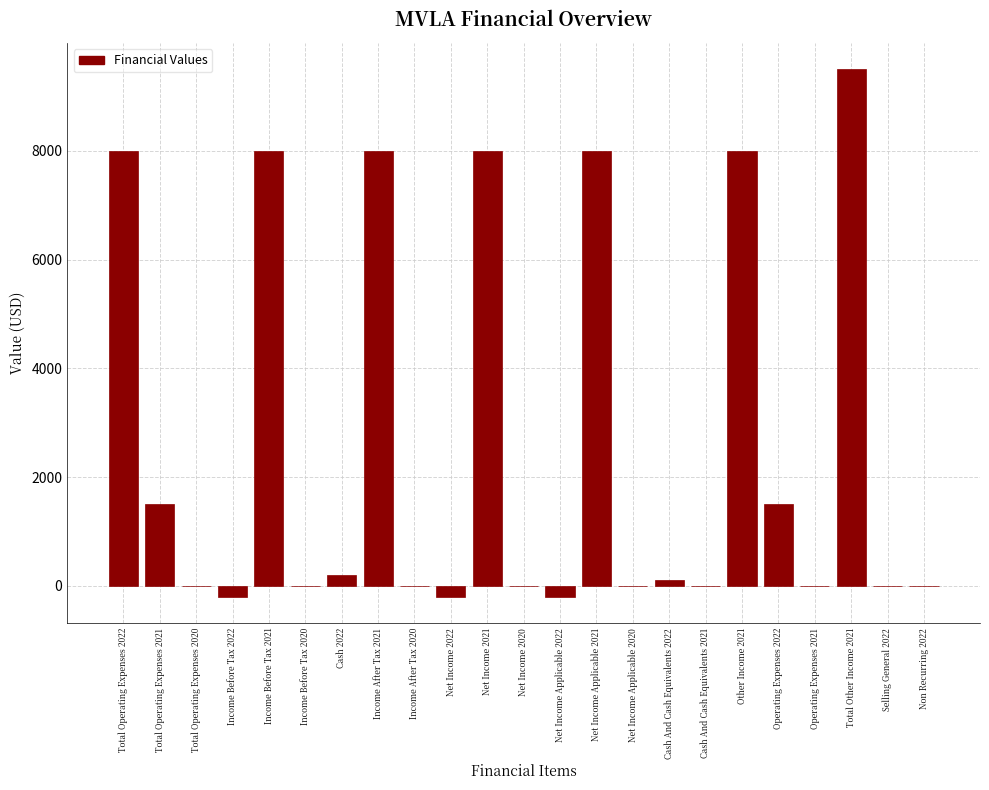

Reading right to left, what are all the values shown in this chart?

Non Recurring 2022=0	Selling General 2022=0	Total Other Income 2021=9500	Operating Expenses 2021=0	Operating Expenses 2022=1500	Other Income 2021=8000	Cash And Cash Equivalents 2021=0	Cash And Cash Equivalents 2022=100	Net Income Applicable 2020=0	Net Income Applicable 2021=8000	Net Income Applicable 2022=-200	Net Income 2020=0	Net Income 2021=8000	Net Income 2022=-200	Income After Tax 2020=0	Income After Tax 2021=8000	Cash 2022=200	Income Before Tax 2020=0	Income Before Tax 2021=8000	Income Before Tax 2022=-200	Total Operating Expenses 2020=0	Total Operating Expenses 2021=1500	Total Operating Expenses 2022=8000